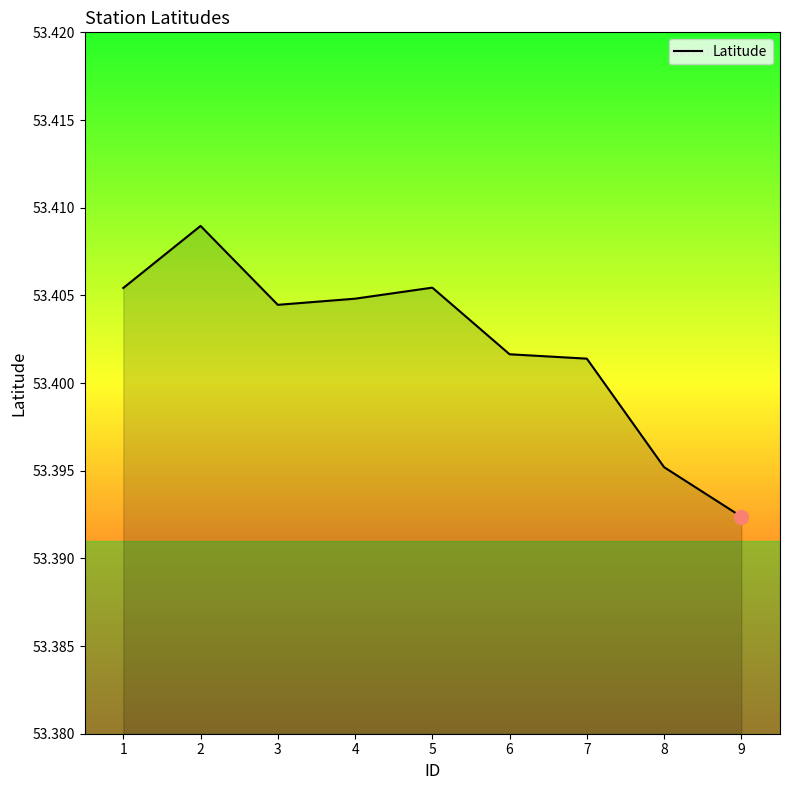

The chart shows a value of 33.6 at 8. True or false?

False